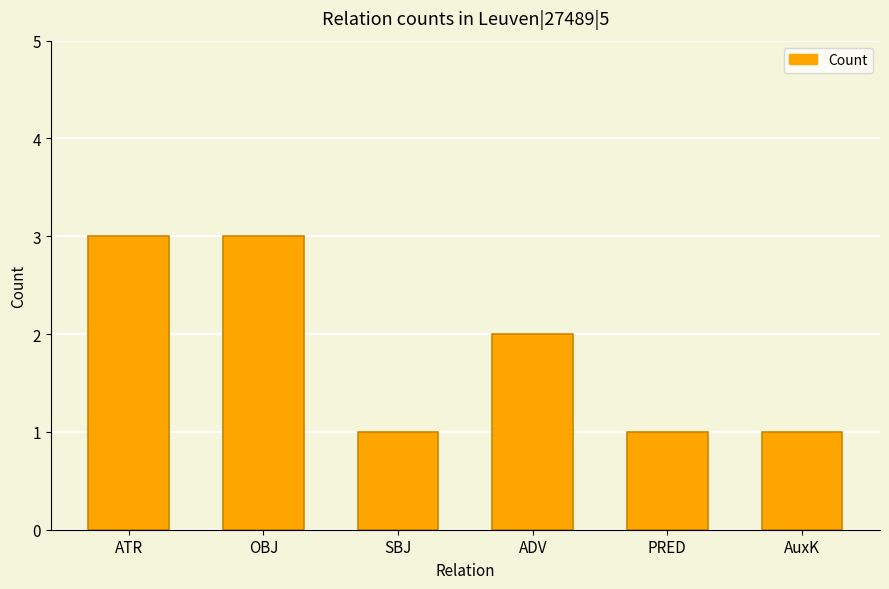

What is the value of the 1st bar from the left?

3